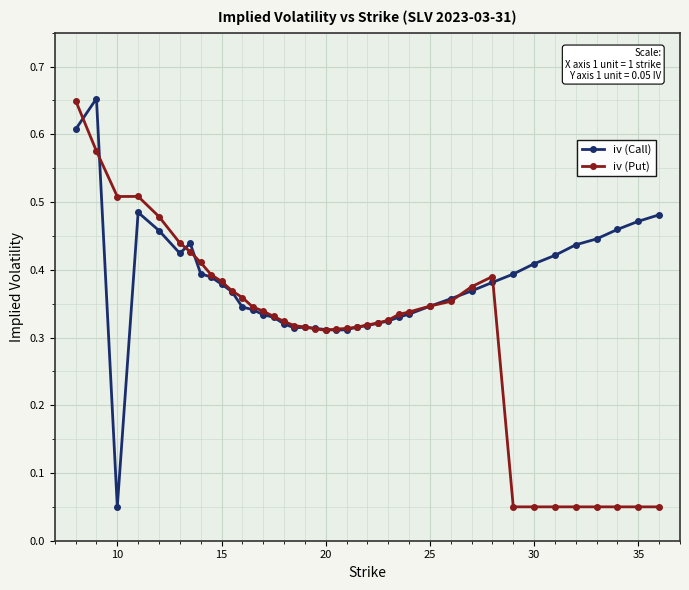

Rank the series by their average value, from highest to lowest.

iv (Call), iv (Put)